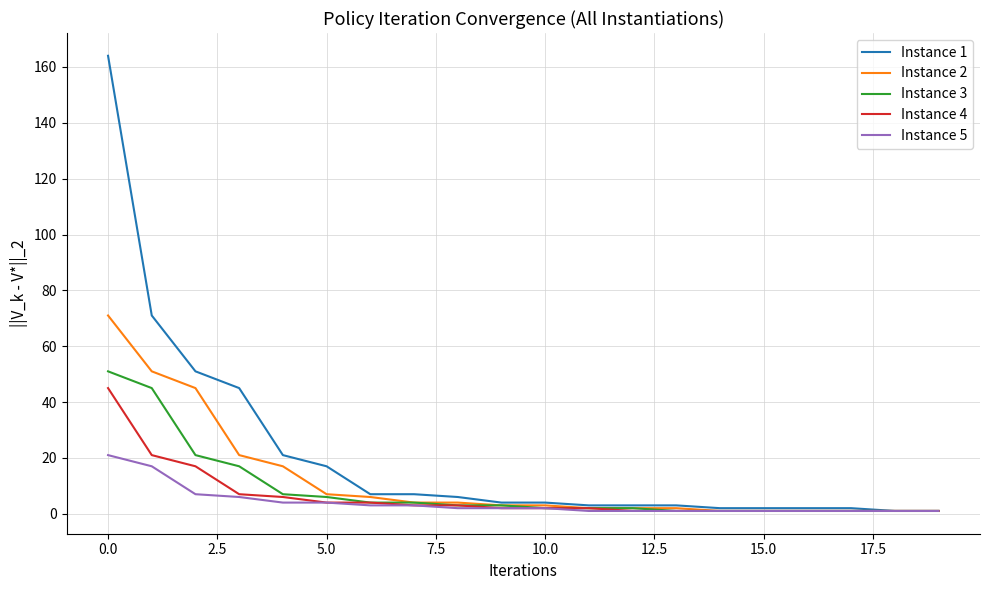

What is the lowest value of the Instance 4 series?

1